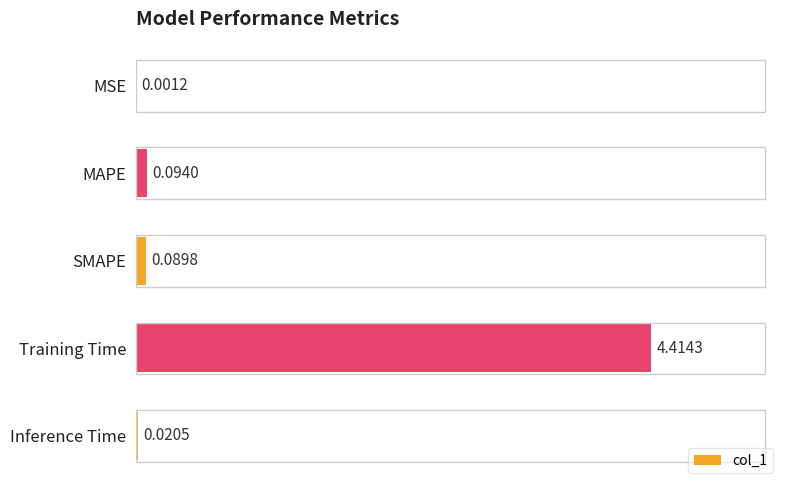

Are the bars horizontal?

Yes